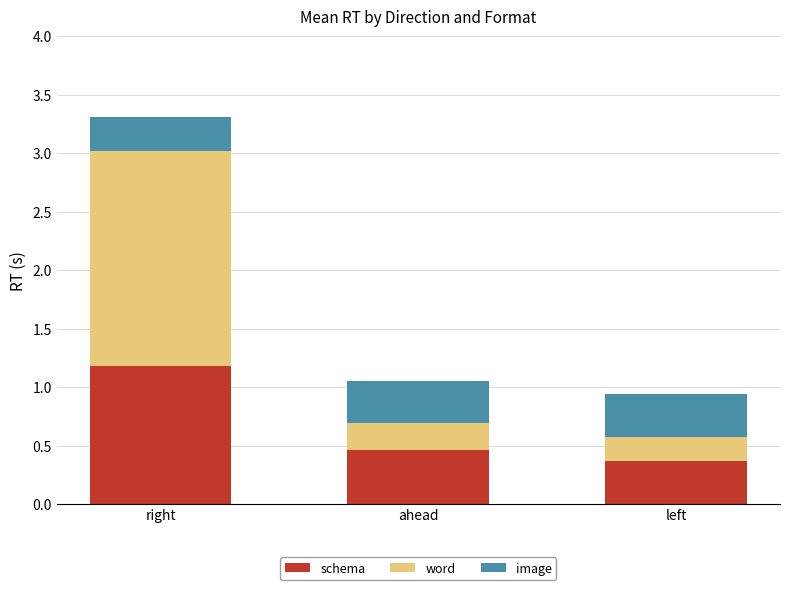

What is the sum of the schema values at right and ahead?

1.6